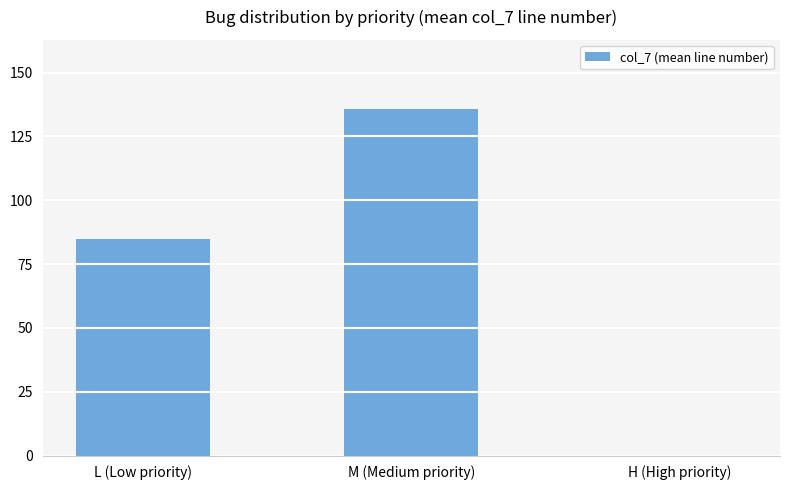

Reading left to right, extract all data points from this chart.

L (Low priority)=84.8	M (Medium priority)=135.7	H (High priority)=0.0